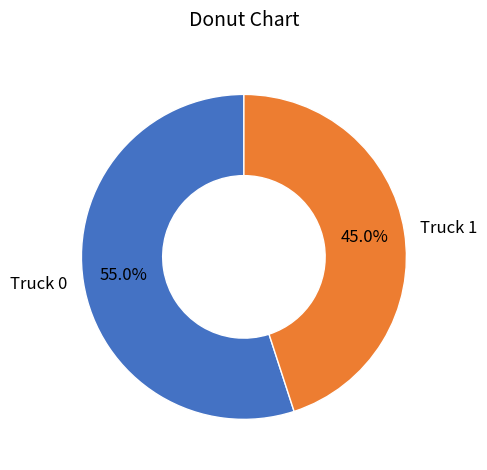

Which category accounts for the majority?

Truck 0